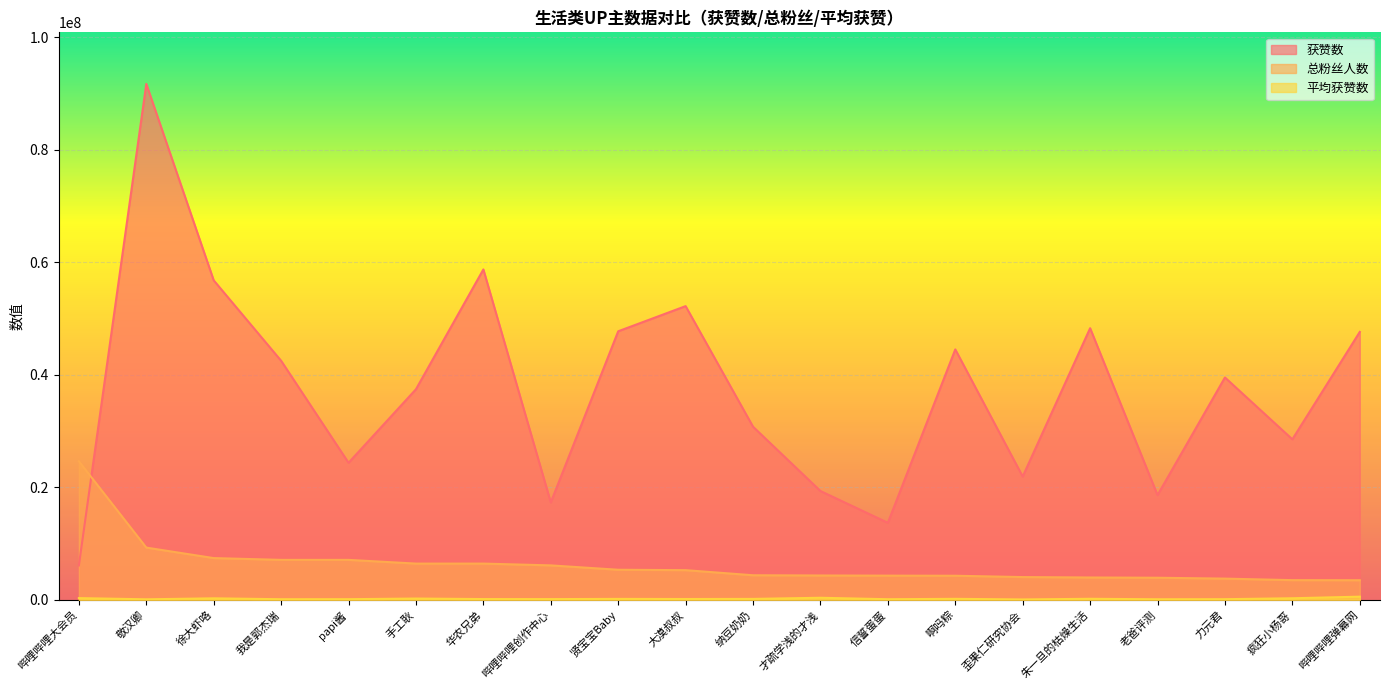

What is the difference between the highest and lowest values at 朱一旦的枯燥生活?

48112794